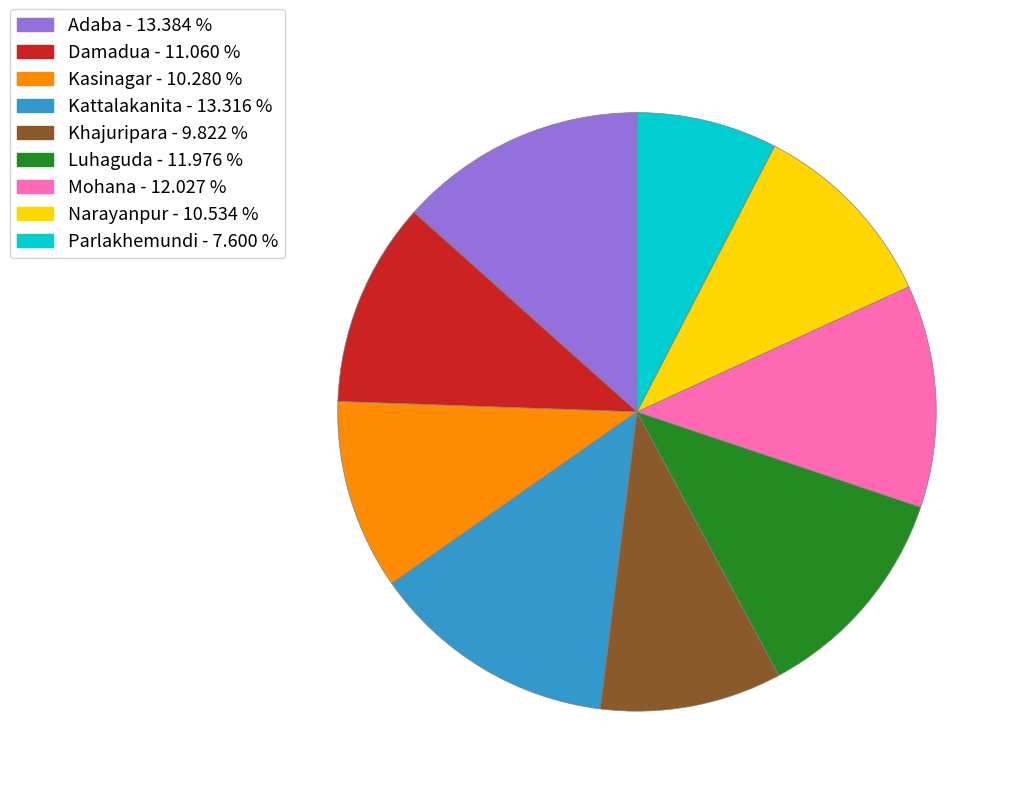

Between Narayanpur and Kattalakanita, which is larger?

Kattalakanita